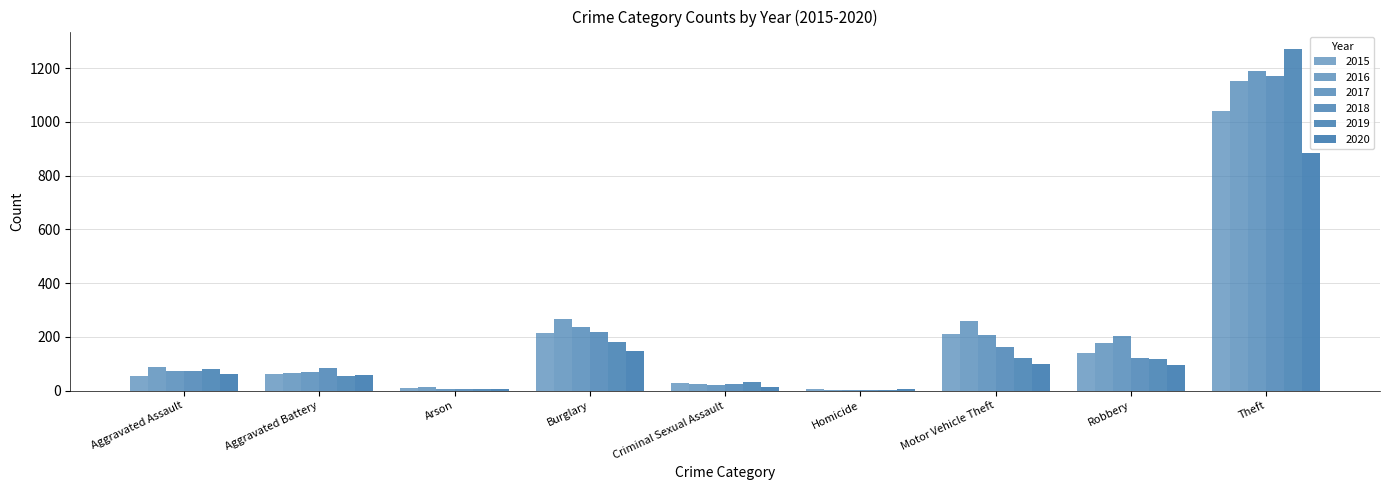

How many data points does each series have?

9